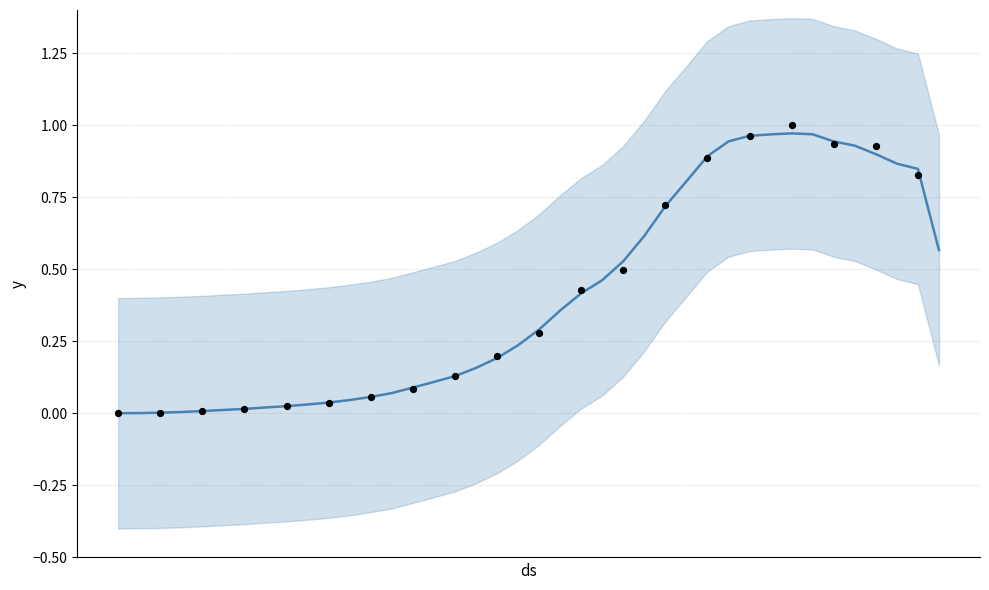

What is the change in value from 2020-03-14 to 2020-03-17?

+0.1